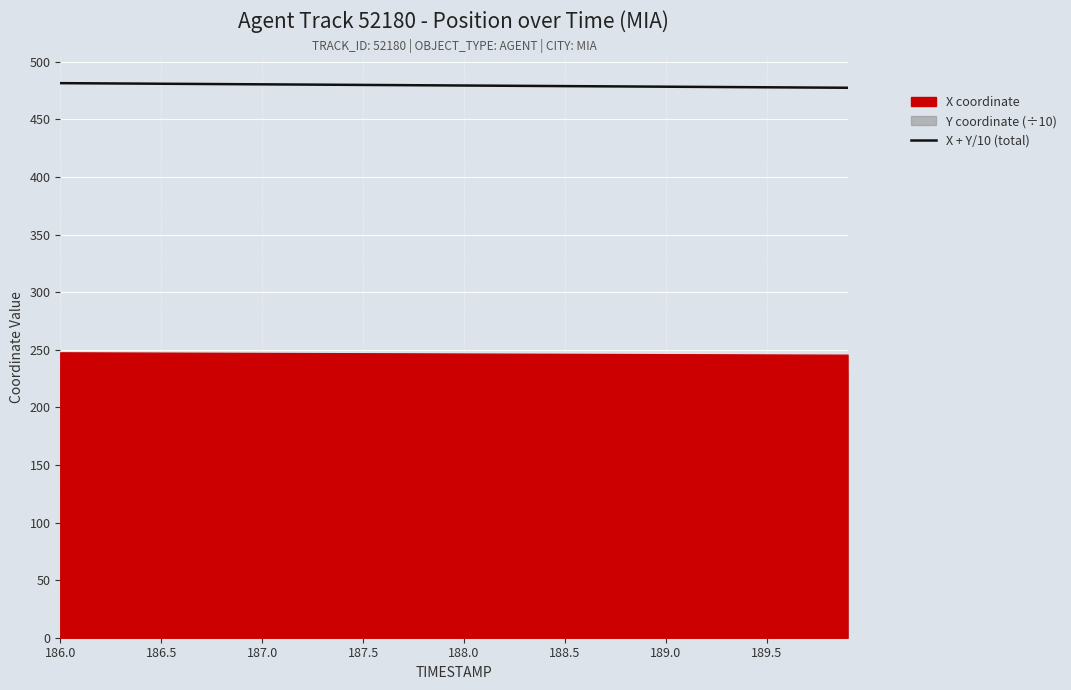

What is the highest value of the X + Y/10 (total) series?

481.6